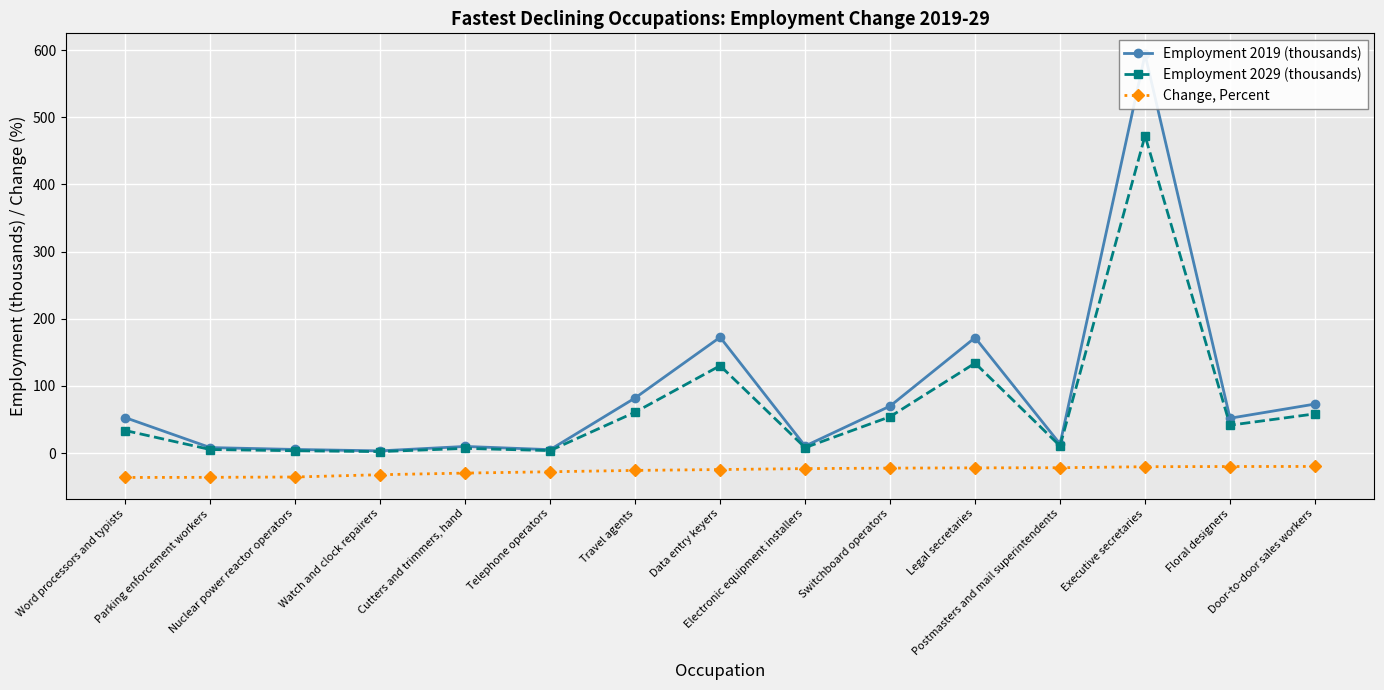

Which series changed the most between Travel agents and Electronic equipment installers?

Employment 2019 (thousands)